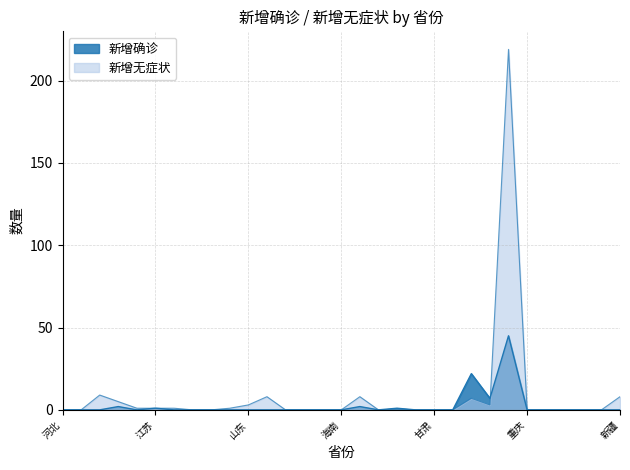

What position from the right is 海南?

16